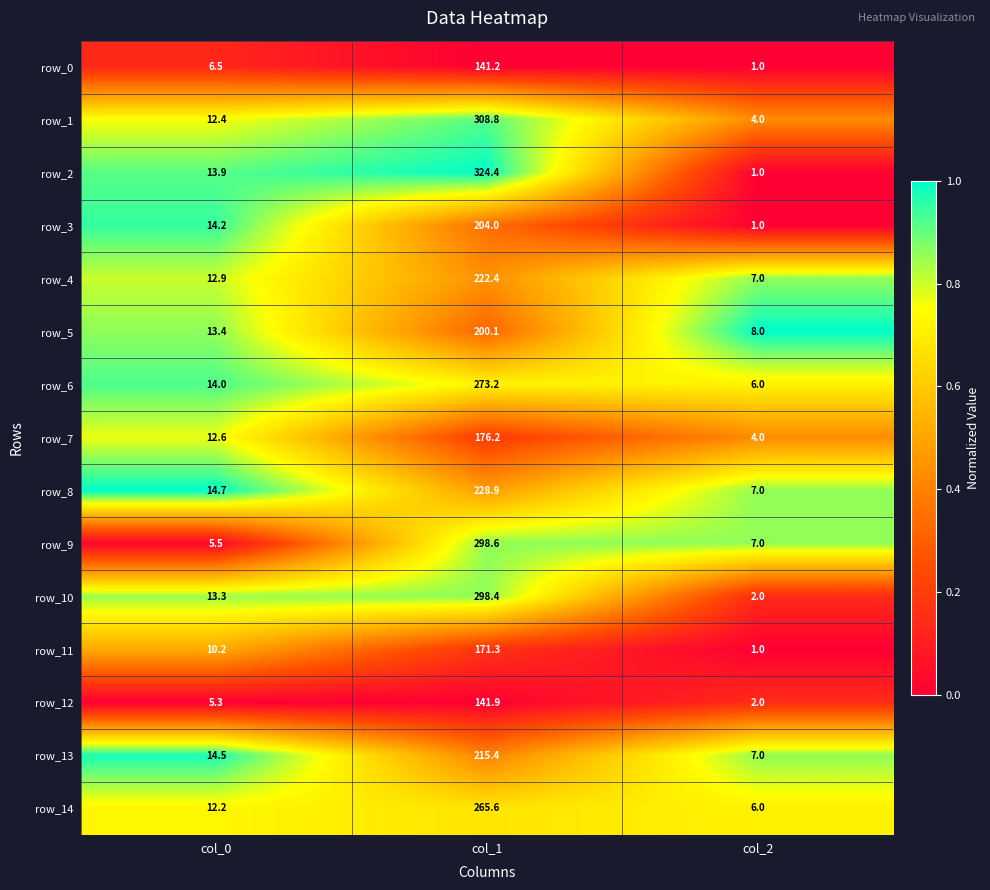

At which category is the sum across all series the highest?

col_1